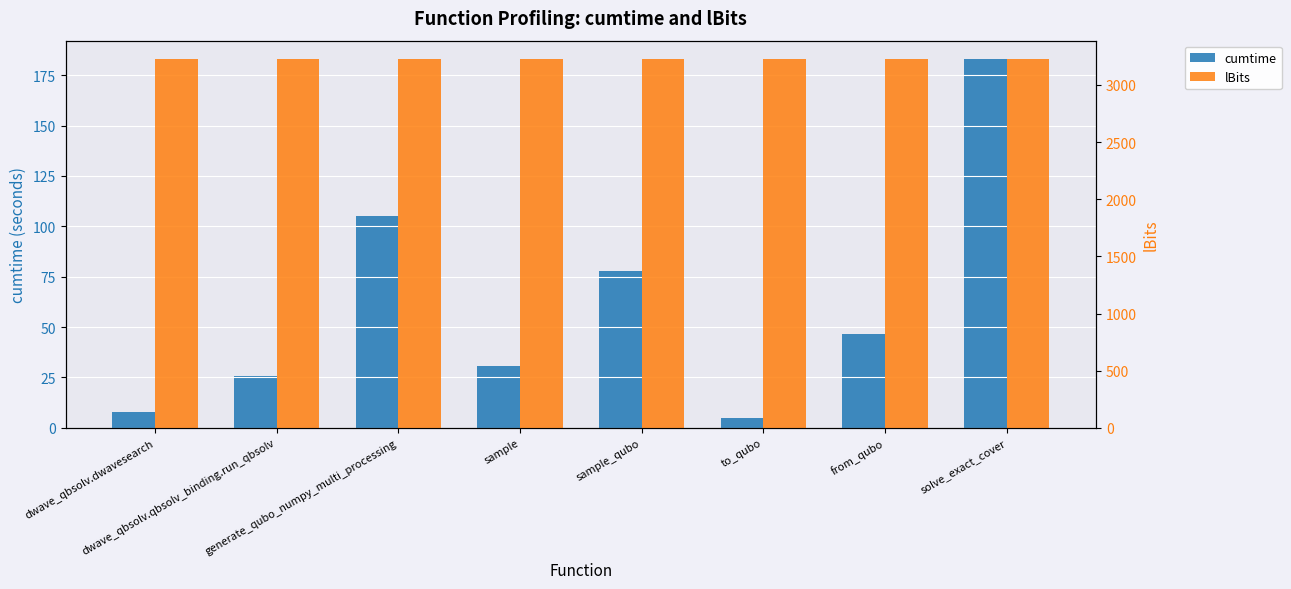

Which series has the largest total across all categories?

lBits